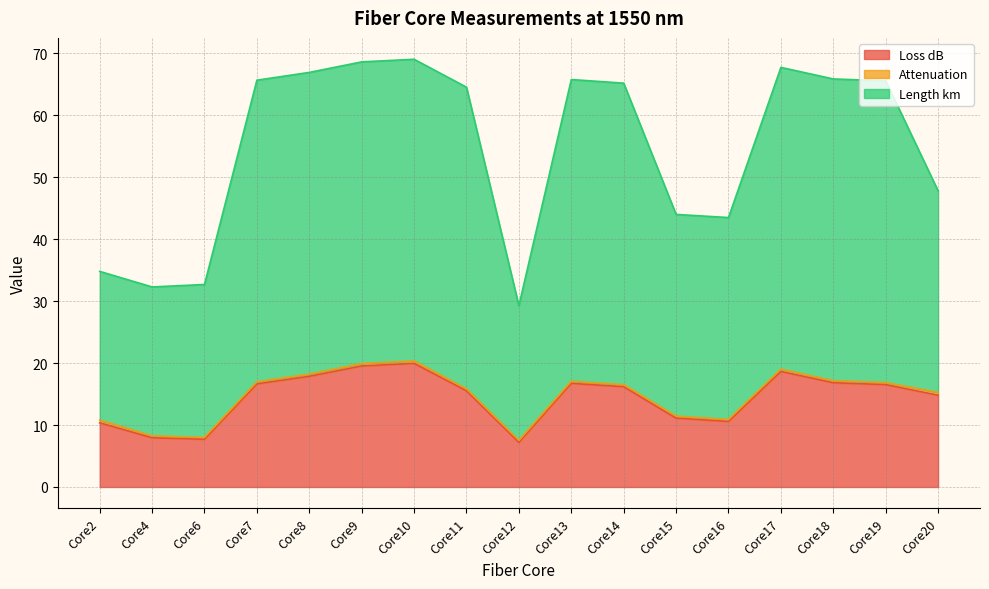

Where is the first local minimum for Length km?

Core4